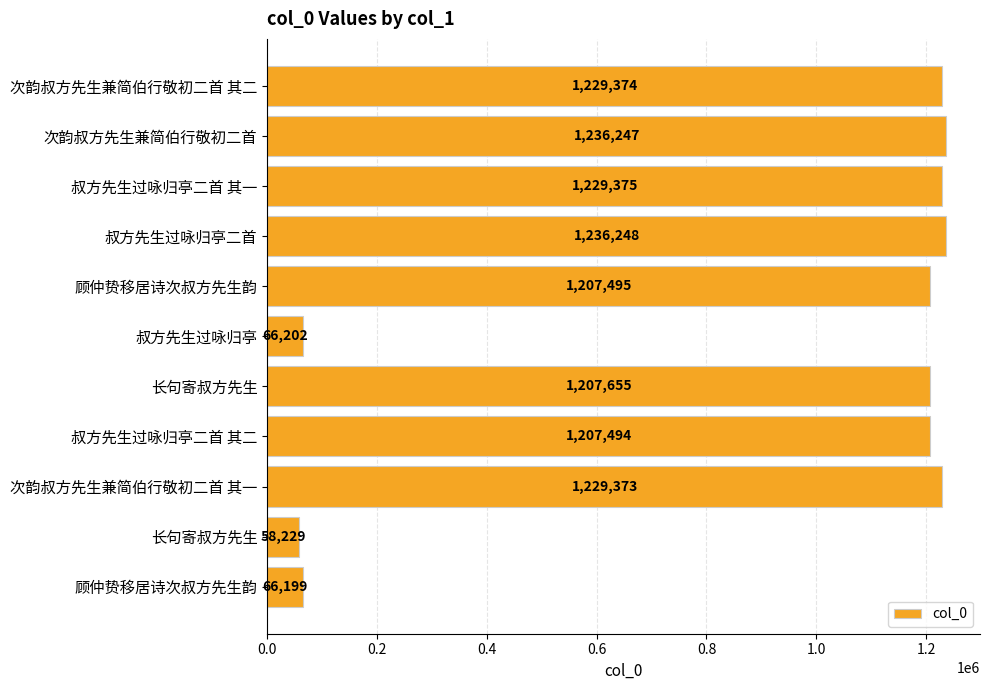

Count the number of data series in this chart.

1